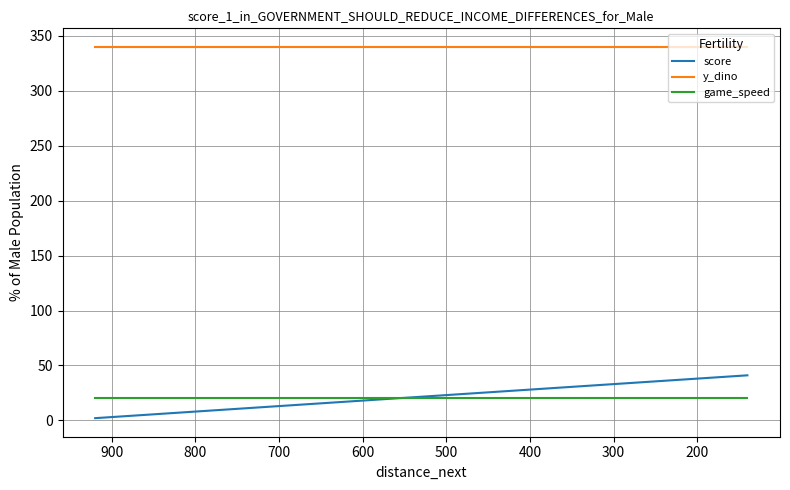

True or false: y_dino and game_speed cross at least once.

False